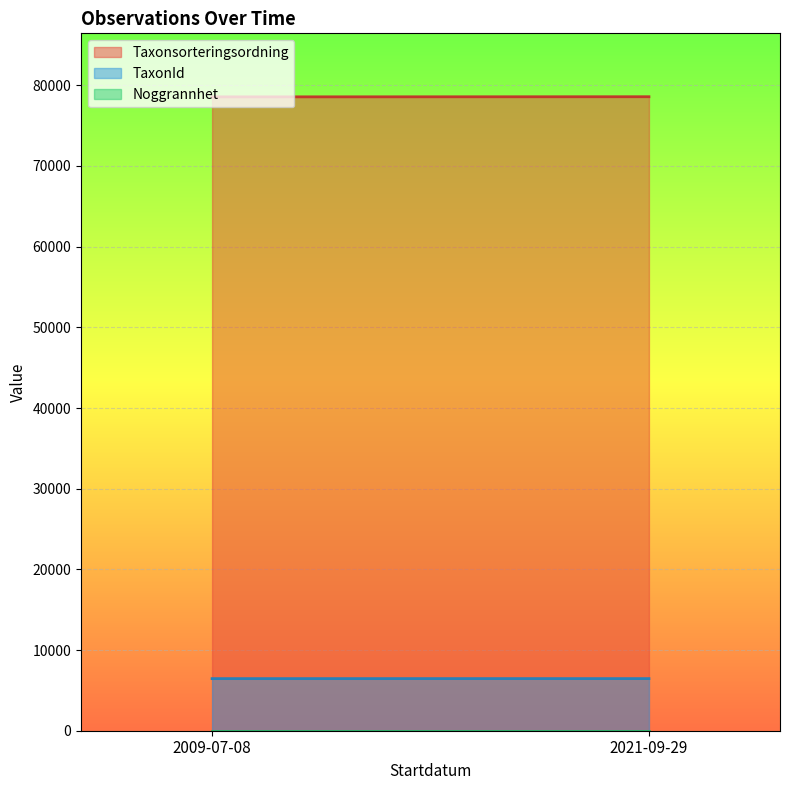

What value does the Taxonsorteringsordning series have at 2021-09-29, to the nearest 10?

78600